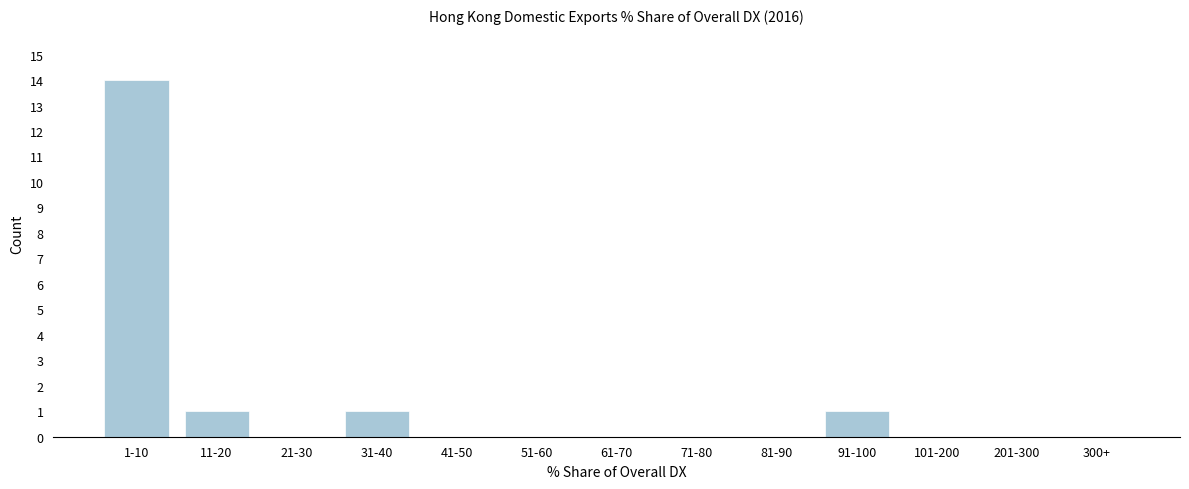

What is the greatest value displayed?

14